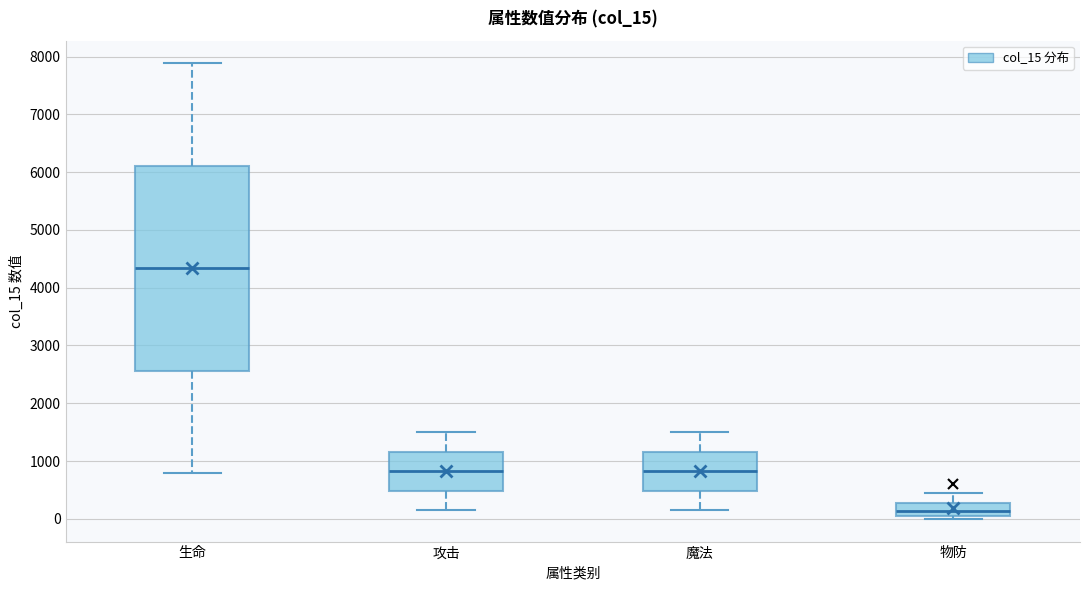

Which box has the highest median line?

生命